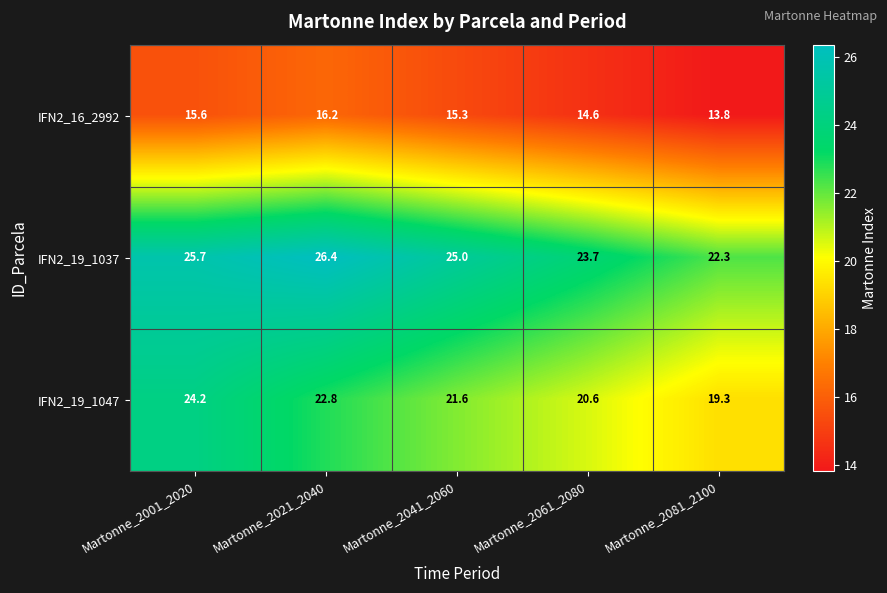

The IFN2_19_1047 series shows 24.2 at Martonne_2001_2020. True or false?

True